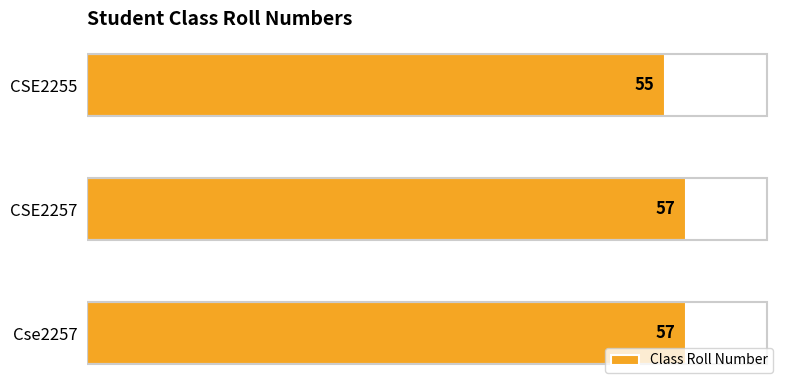

What is the ratio of the value at Cse2257 to the value at CSE2255?

1.0